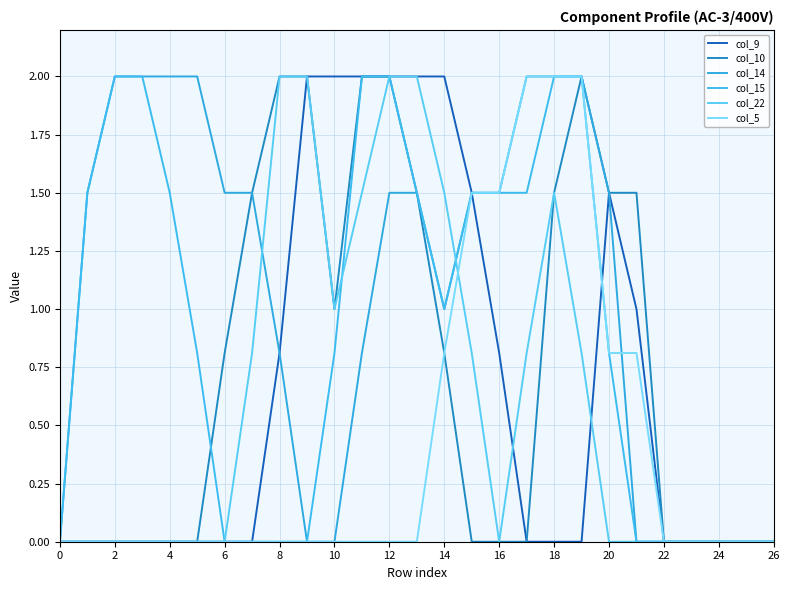

What is the sum of all col_22 values?

16.7